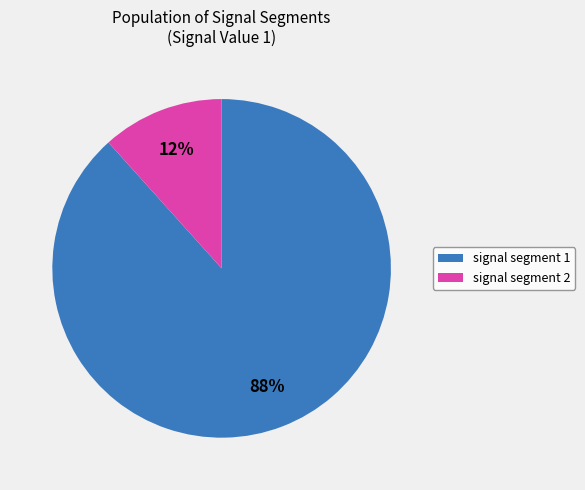

Is there any slice that represents more than half of the pie?

Yes